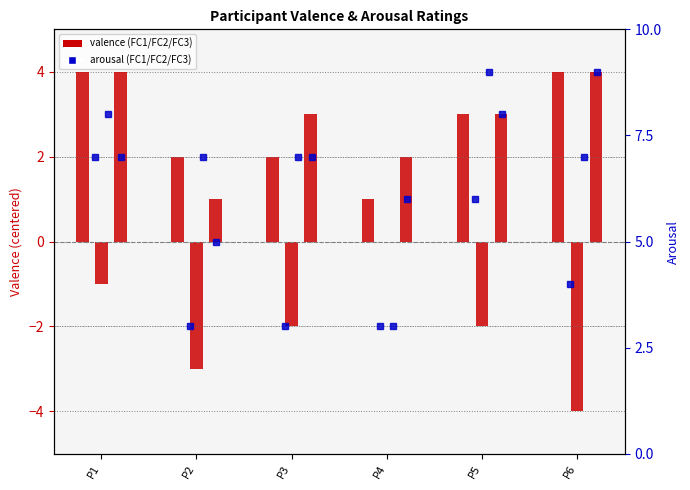

Which series has the widest spread of values?

arousal_FC2